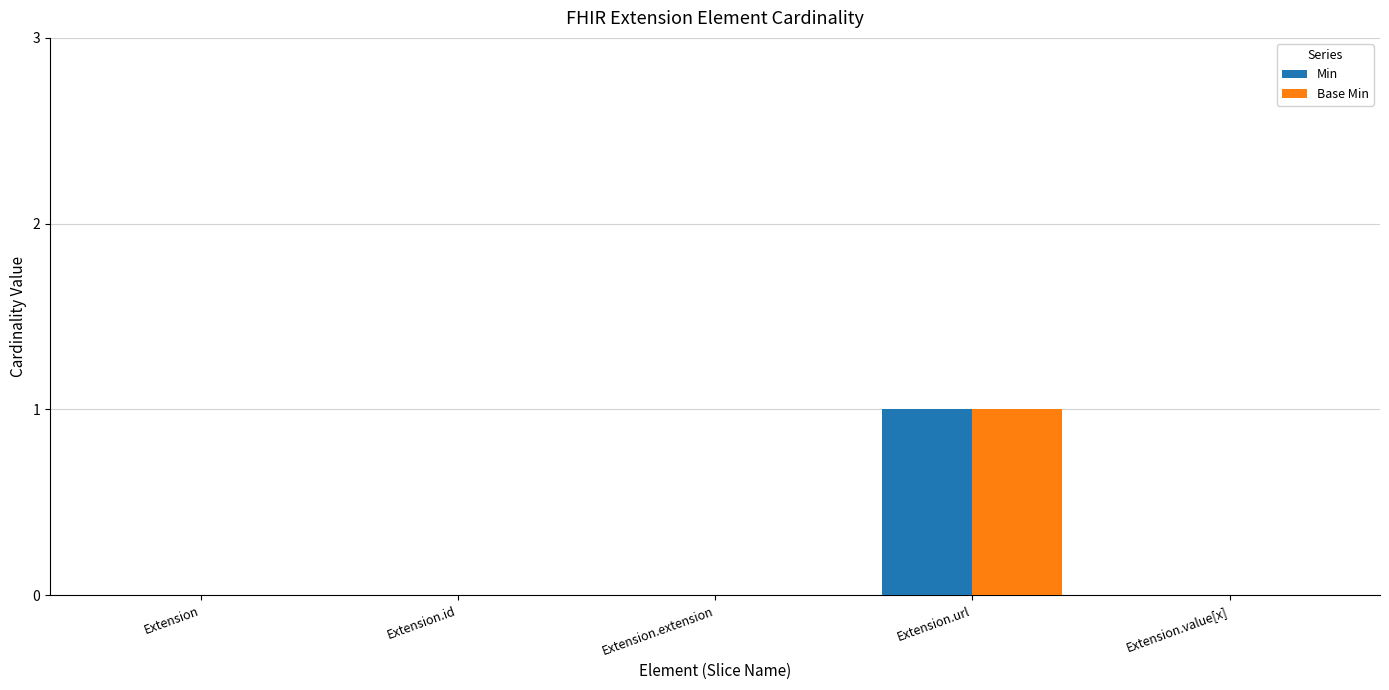

At which category is the sum across all series the highest?

Extension.url